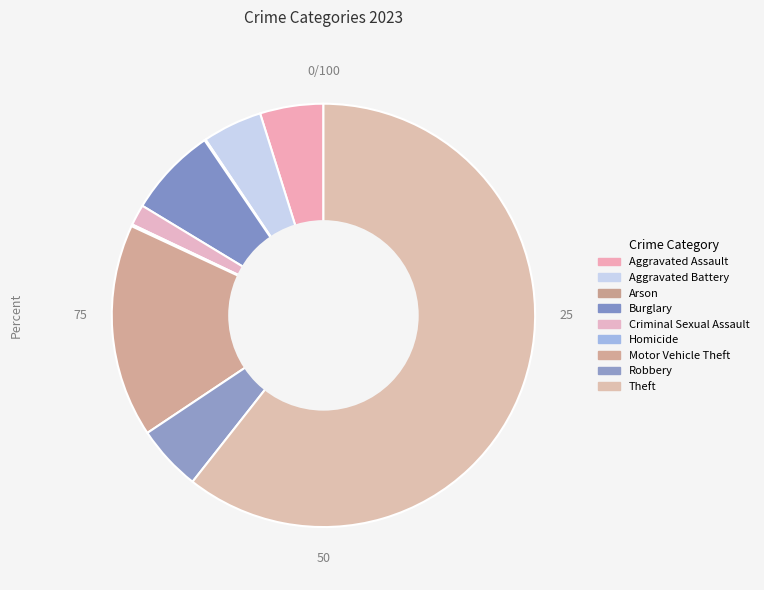

Combined, what portion of the pie is Aggravated Battery and Burglary?

11.4%